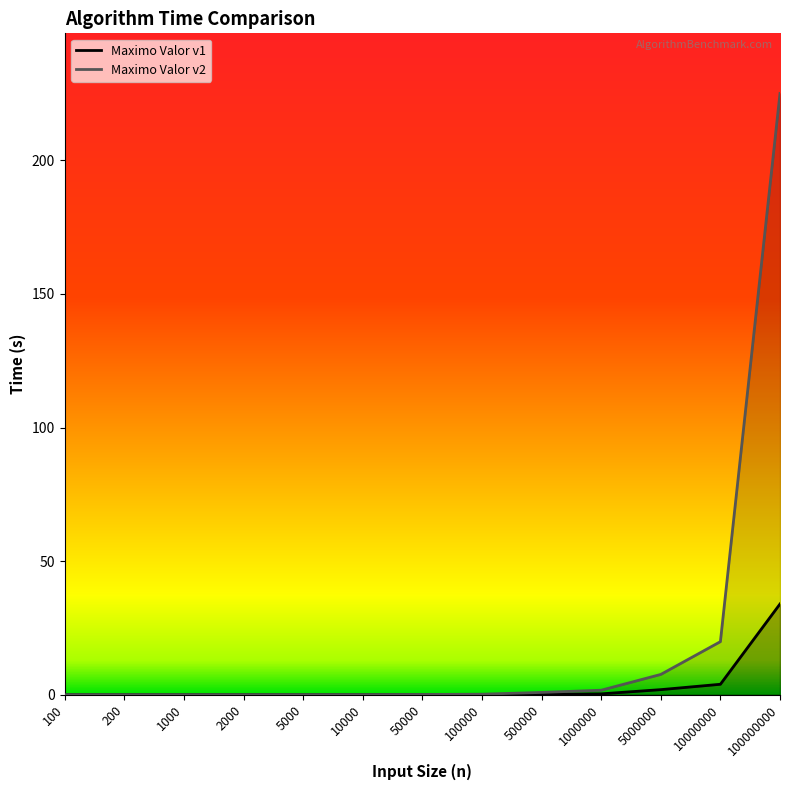

True or false: Maximo Valor v2 has more than 0 points higher than both neighbors.

False